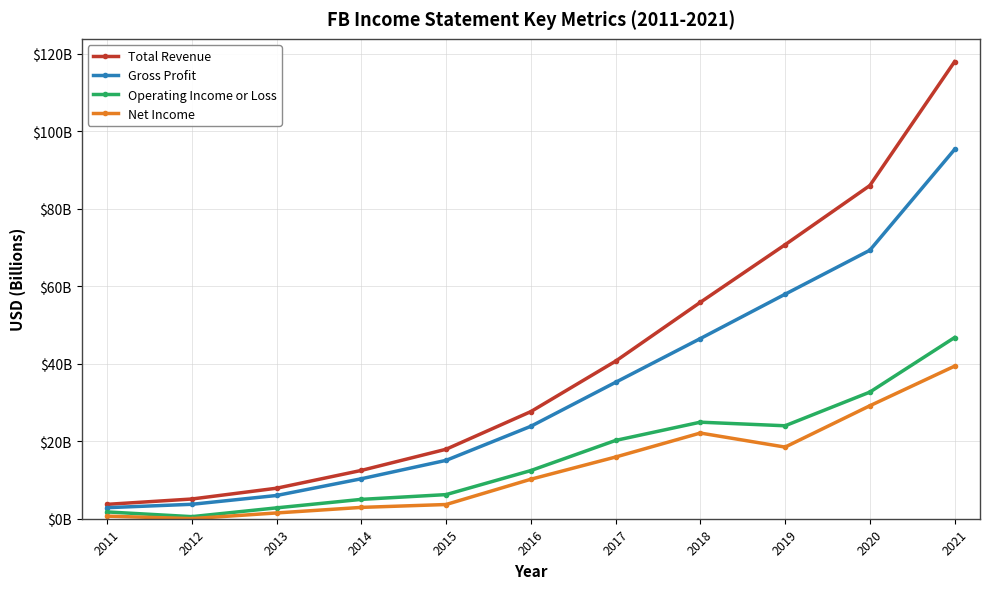

Which series changed the most between 2015 and 2020?

Total Revenue